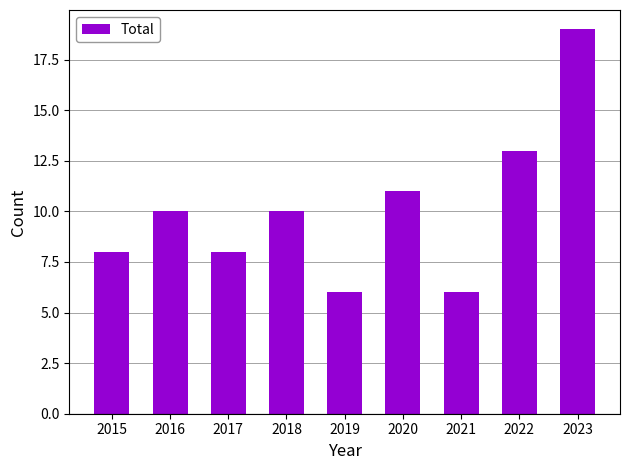

Between 2016 and 2017, which is larger?

2016